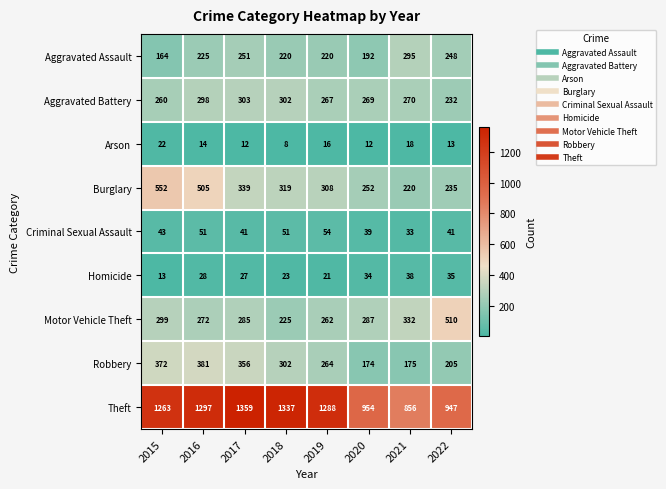

What is the difference between the maximum and minimum values in the Burglary series?

332